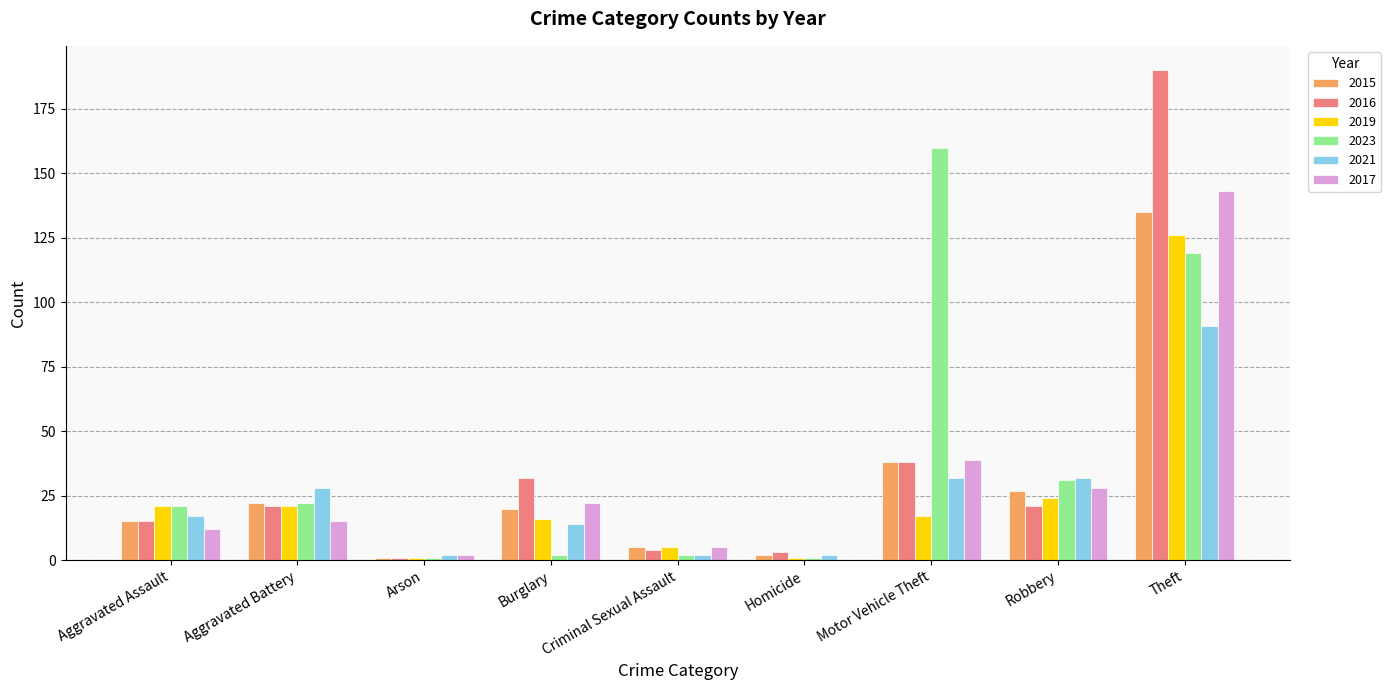

How many distinct data groups are displayed?

6